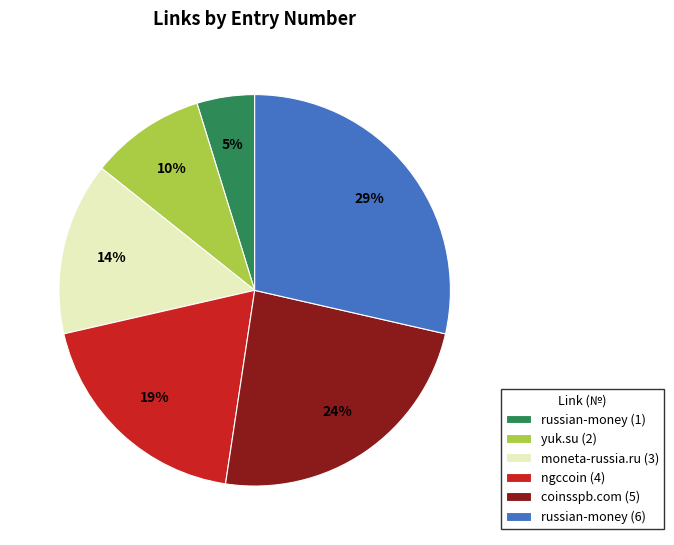

To the nearest percent, what percentage of the pie is russian-money (1)?

5%